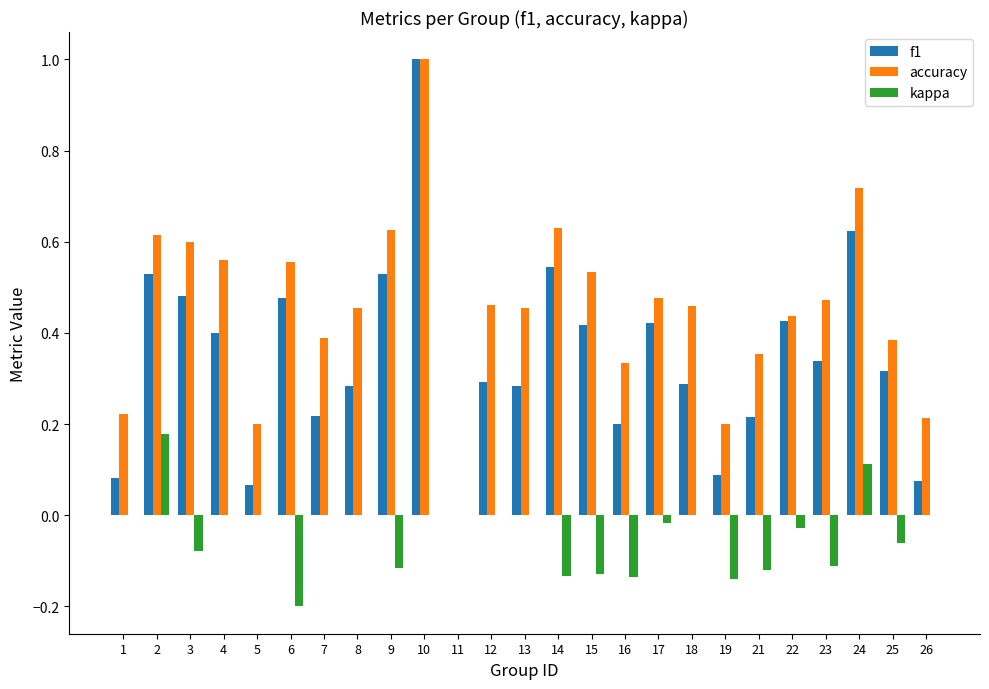

How many categories are shown in the chart?

25